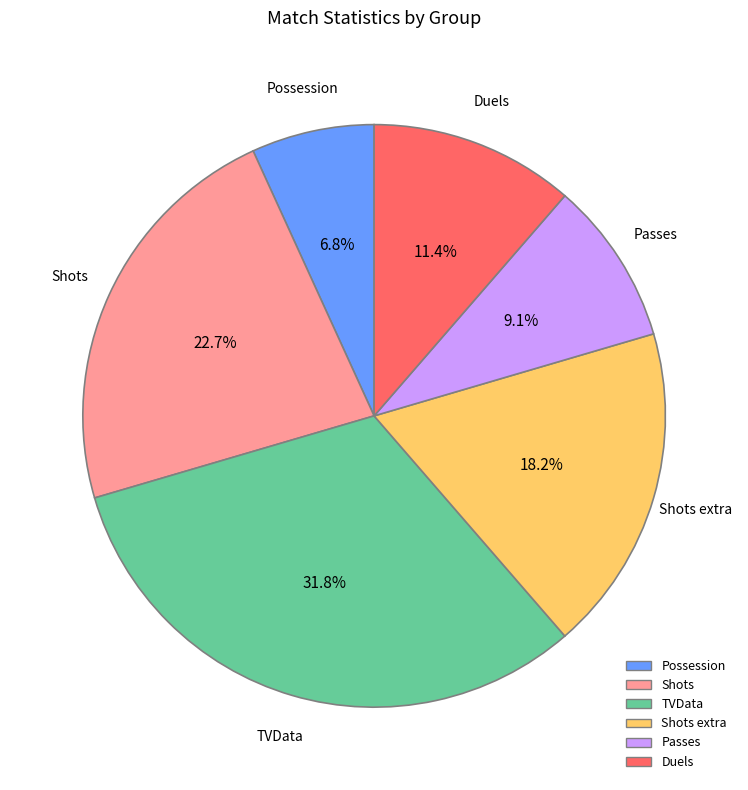

Is there a majority slice in this chart?

No